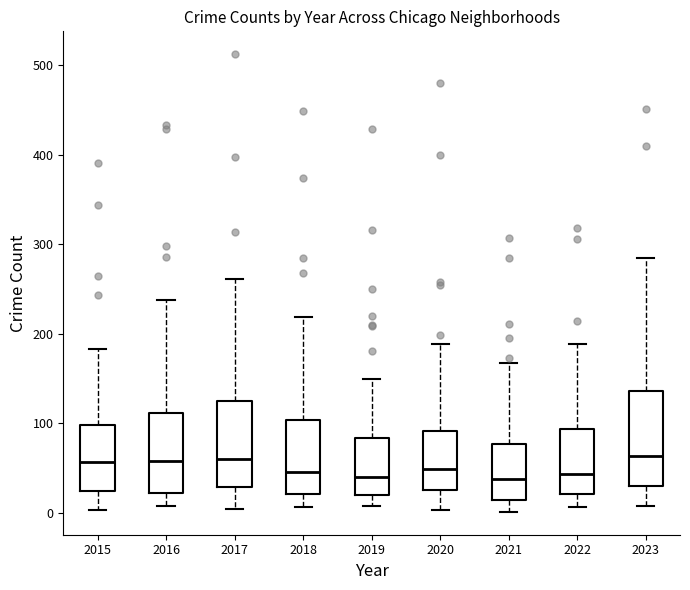

Where is the lower edge of the box at x = 2016 on the y-axis? The values are not printed on the chart, so give them approximately, as read against the axis.

20